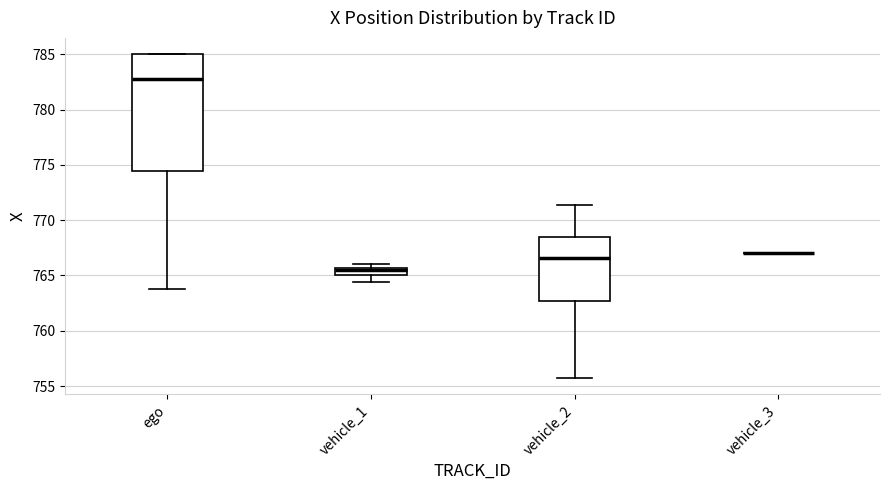

Which box is the tallest, from its lower edge to its upper edge?

ego